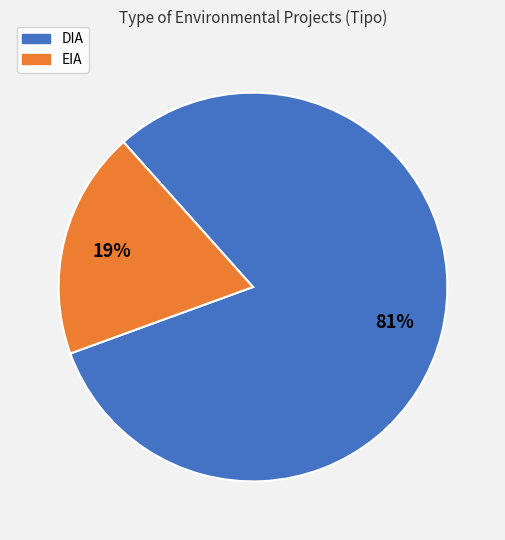

Is the sum of DIA and EIA greater than half?

Yes